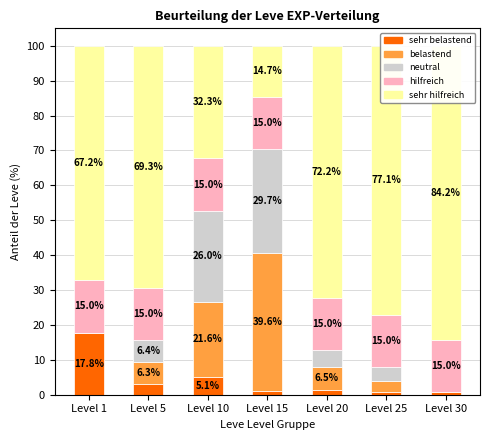

Rank the series by their maximum value, from lowest to highest.

hilfreich, sehr belastend, neutral, belastend, sehr hilfreich